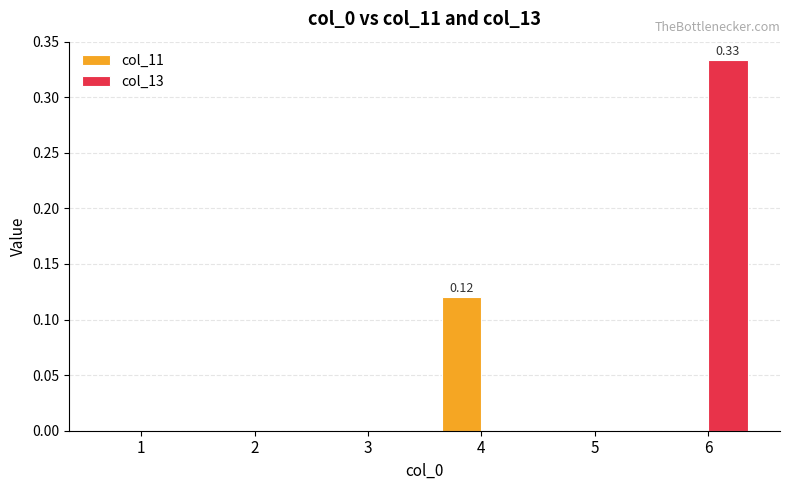

Are the bars grouped side by side (vs. stacked)?

Yes